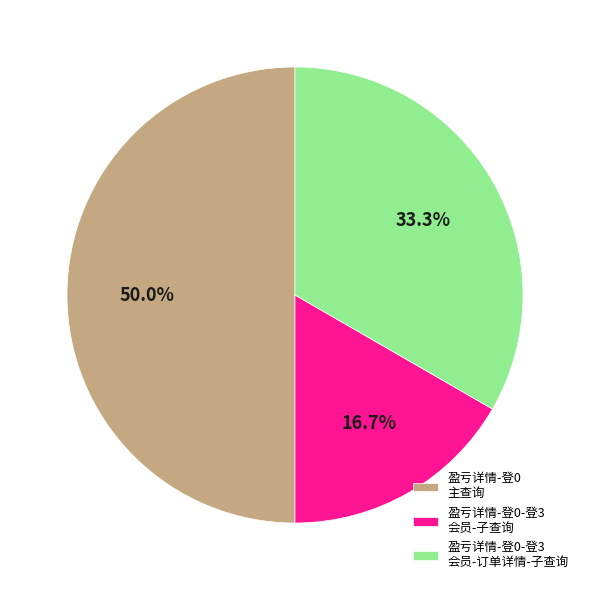

Is 盈亏详情-登0-登3 会员-子查询 the majority of the pie?

No